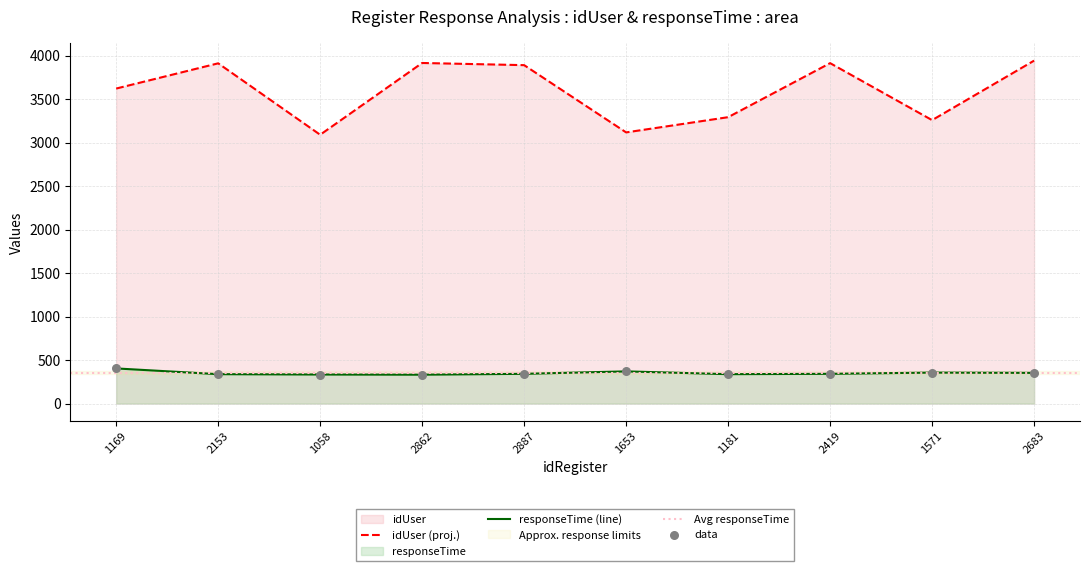

Which series has the widest spread of Y values?

idUser